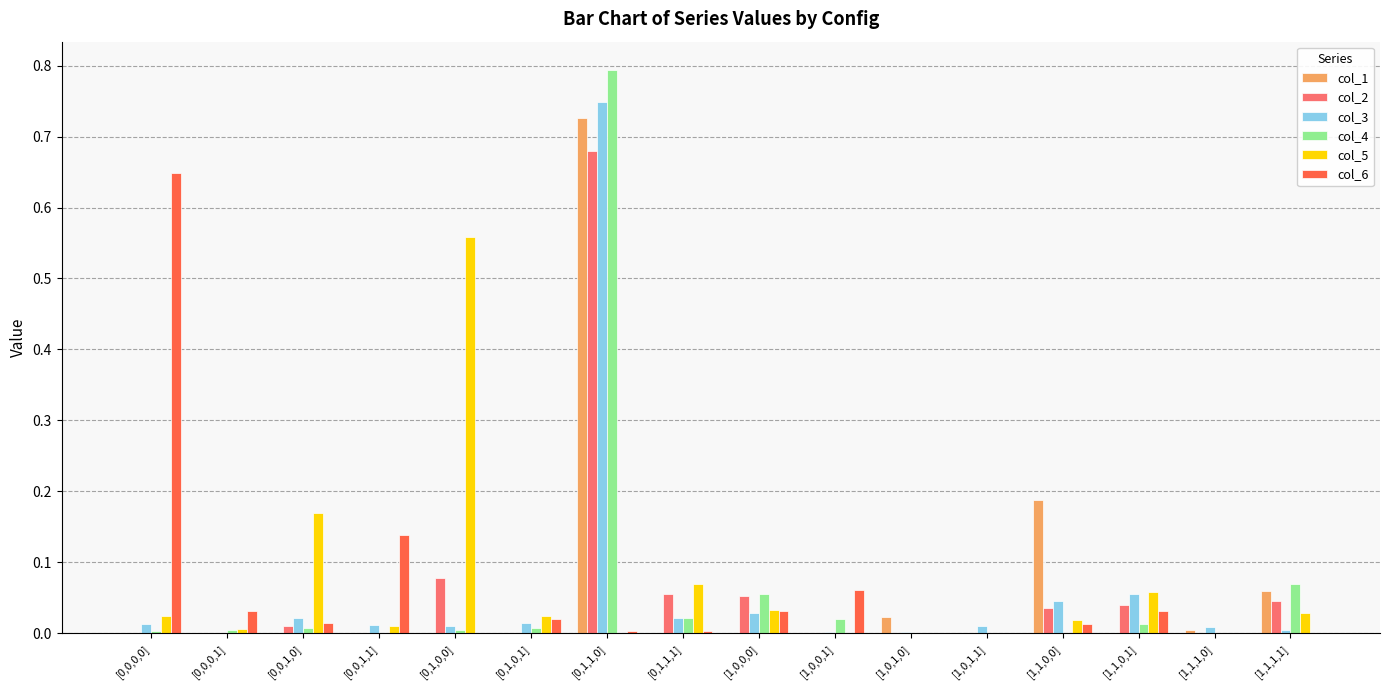

Between [1,0,0,1] and [1,0,1,0], which series saw the biggest shift?

col_6